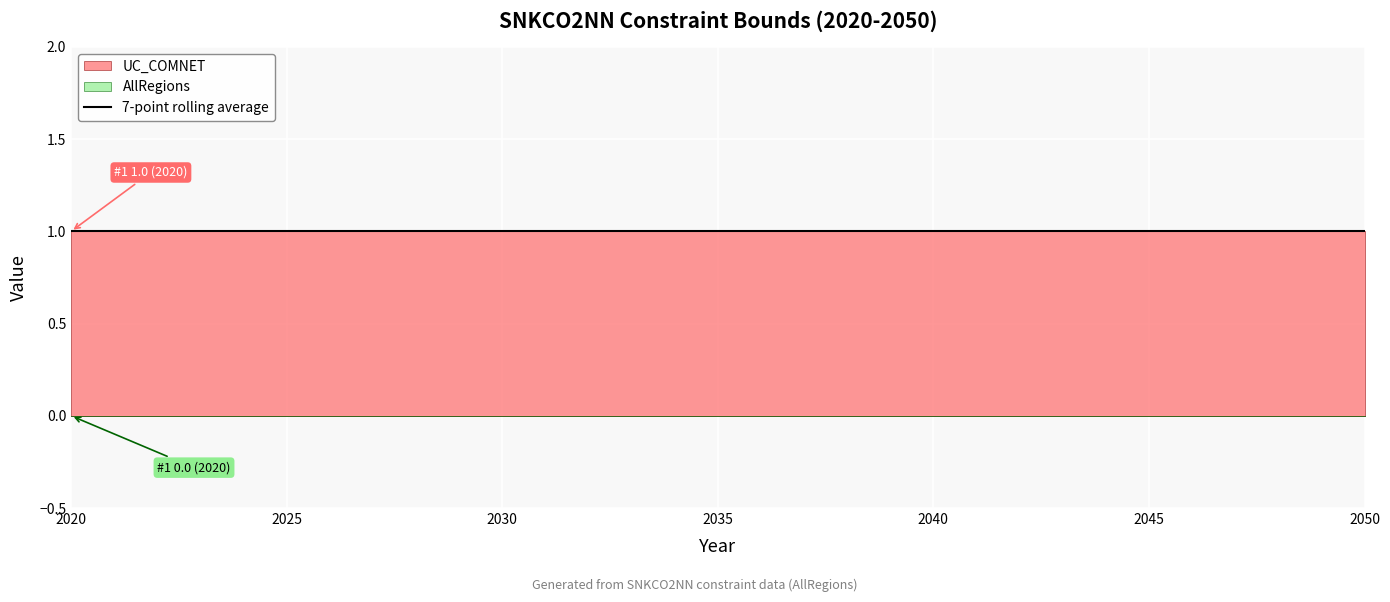

Reading left to right, what are all the values shown in this chart?

UC_COMNET: 2020=1	2021=1	2022=1	2023=1	2024=1	2025=1	2026=1	2027=1	2028=1	2029=1	2030=1	2031=1	2032=1	2033=1	2034=1	2035=1	2036=1	2037=1	2038=1	2039=1	2040=1	2041=1	2042=1	2043=1	2044=1	2045=1	2046=1	2047=1	2048=1	2049=1	2050=1
AllRegions: 2020=0	2021=0	2022=0	2023=0	2024=0	2025=0	2026=0	2027=0	2028=0	2029=0	2030=0	2031=0	2032=0	2033=0	2034=0	2035=0	2036=0	2037=0	2038=0	2039=0	2040=0	2041=0	2042=0	2043=0	2044=0	2045=0	2046=0	2047=0	2048=0	2049=0	2050=0